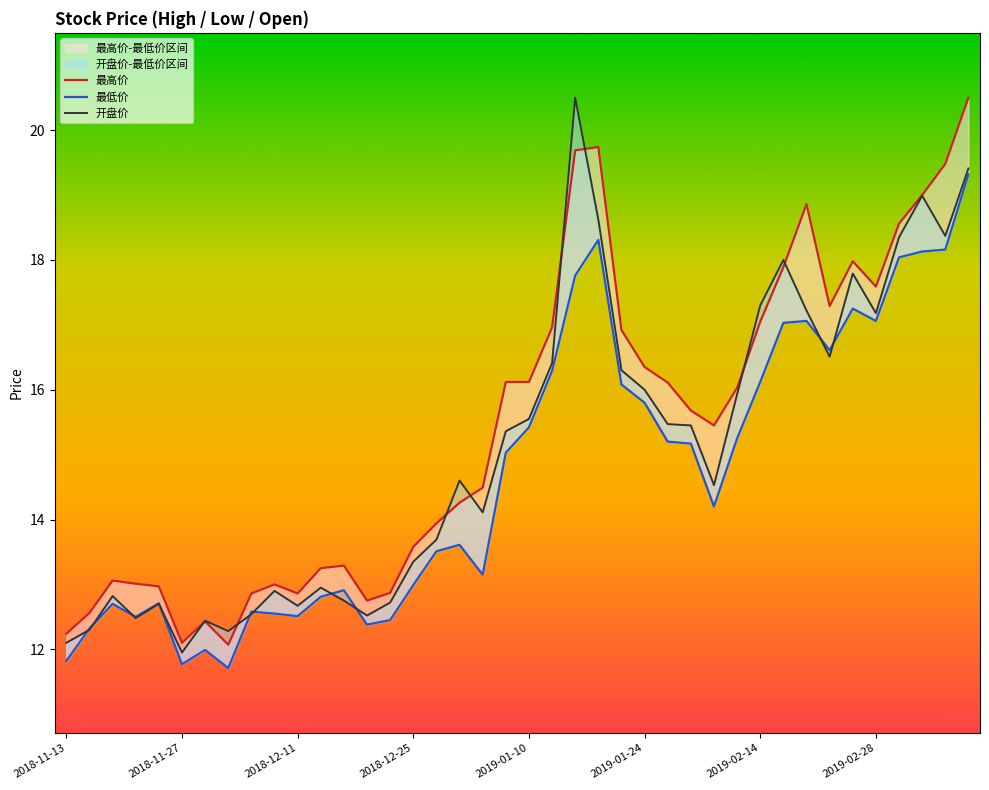

Which series has the largest range (max minus min)?

开盘价